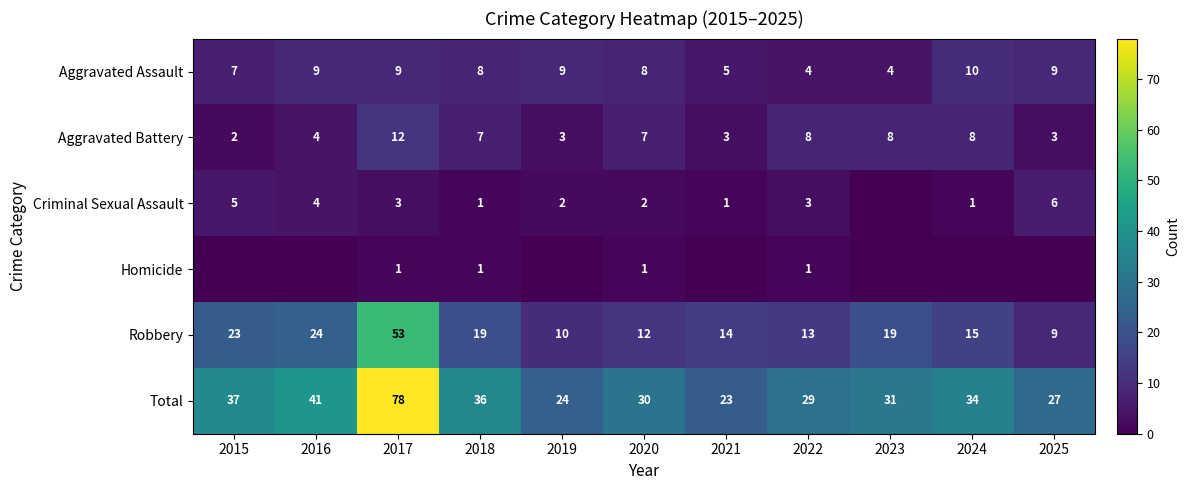

The Criminal Sexual Assault series shows 4 at 2016. True or false?

True